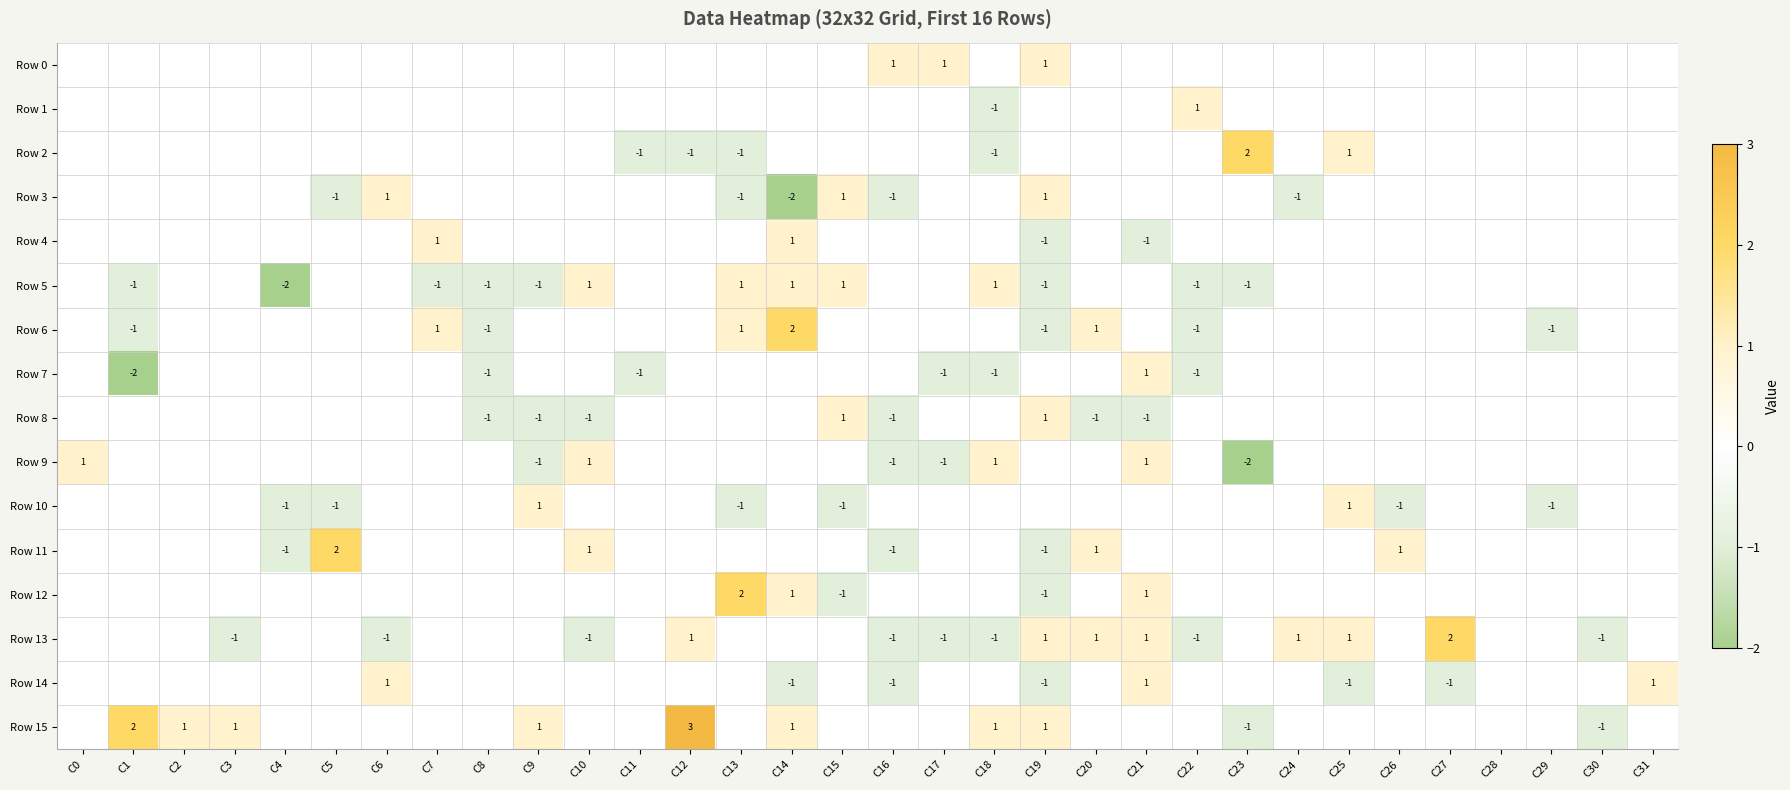

The value of Row 5 at C10 is 1. True or false?

True